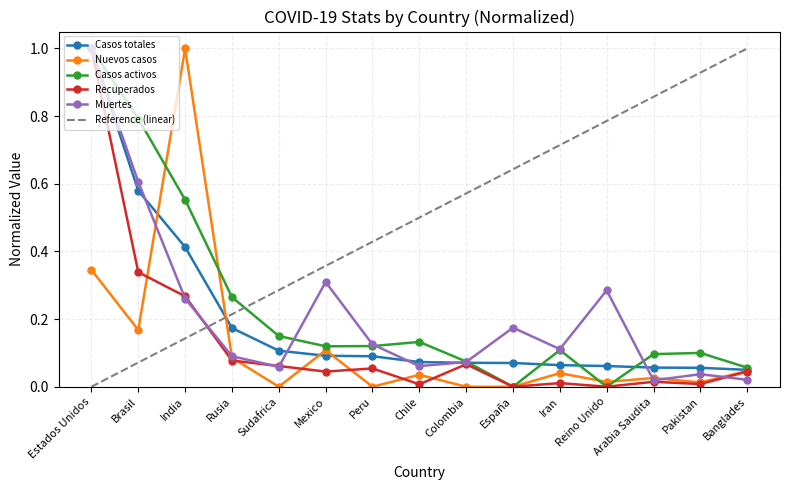

What position from the right is Rusia?

12